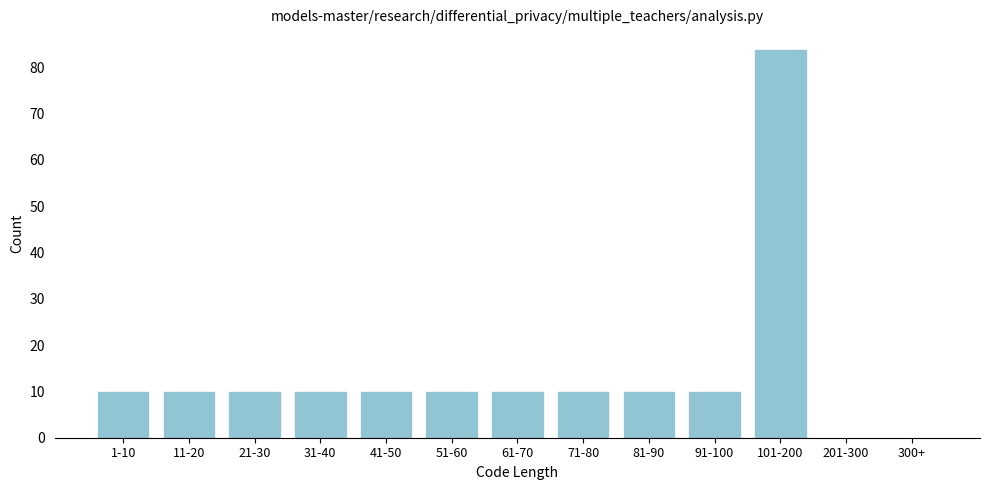

Reading left to right, transcribe all the data shown in this chart.

1-10=10	11-20=10	21-30=10	31-40=10	41-50=10	51-60=10	61-70=10	71-80=10	81-90=10	91-100=10	101-200=84	201-300=0	300+=0